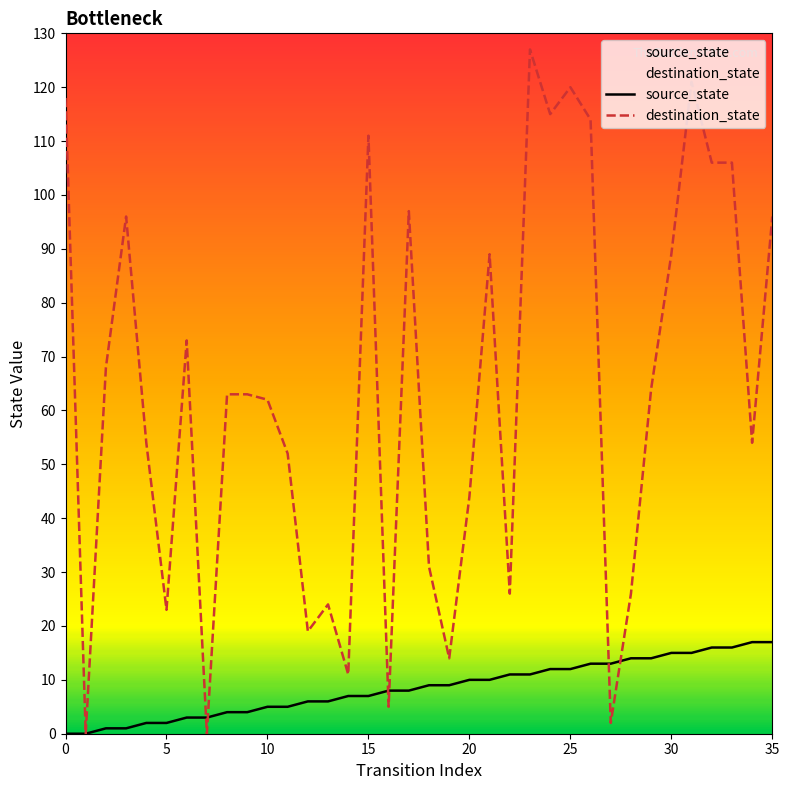

Is the value of destination_state at 12 greater than the value of source_state at 15?

Yes